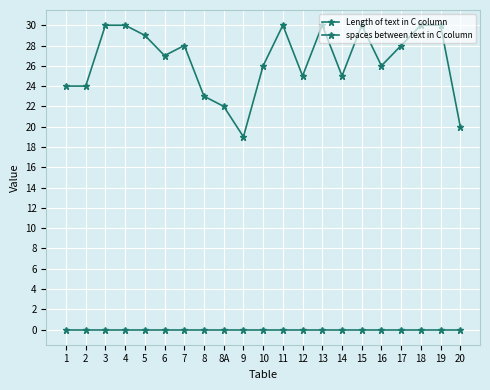

Which label corresponds to the smallest value in the chart?

1